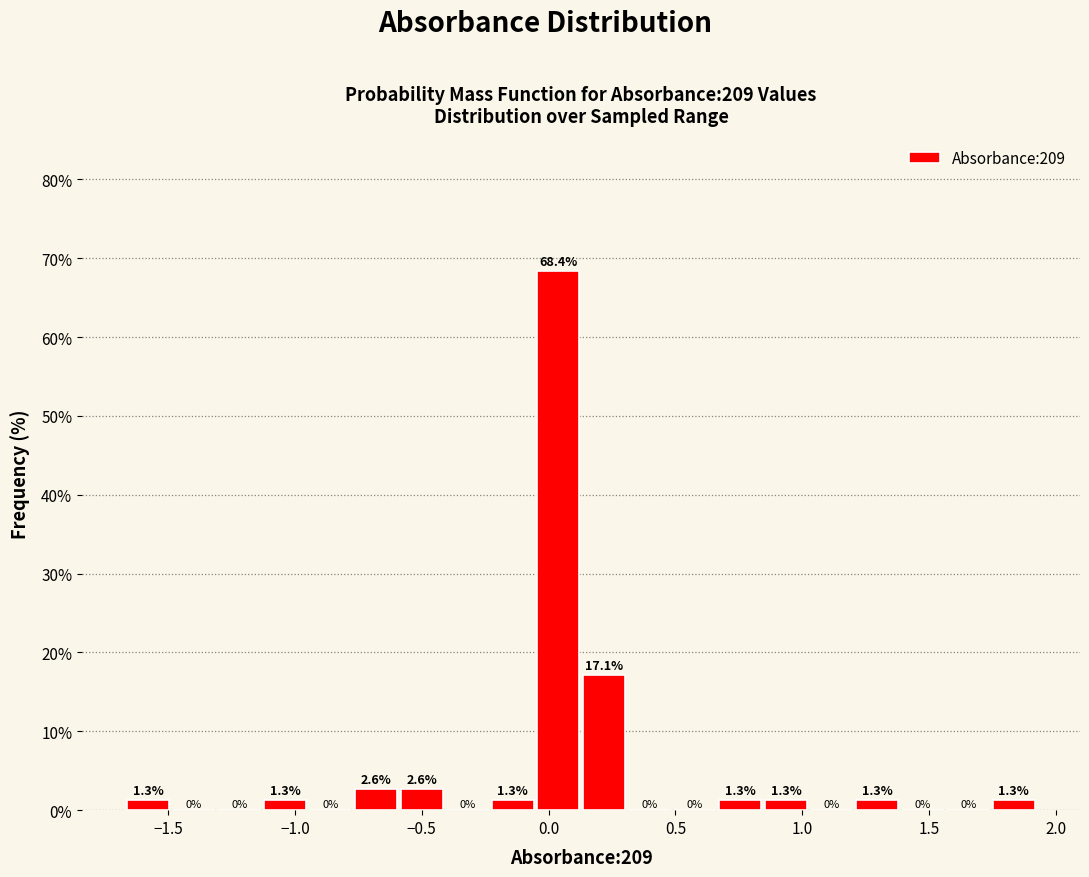

Around what value on the x-axis is the tallest bar? Give the approximate position of its centre, as read against the axis.

0.05